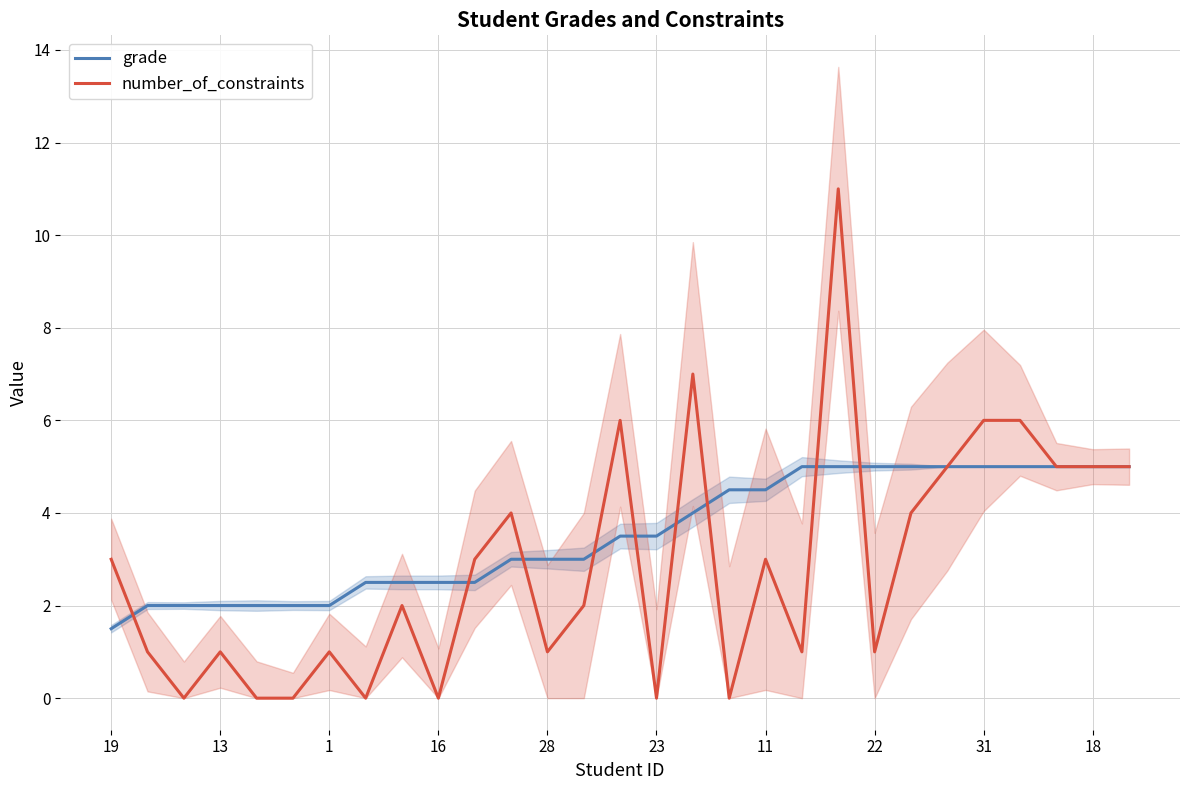

How many times do number_of_constraints and grade cross each other?

9